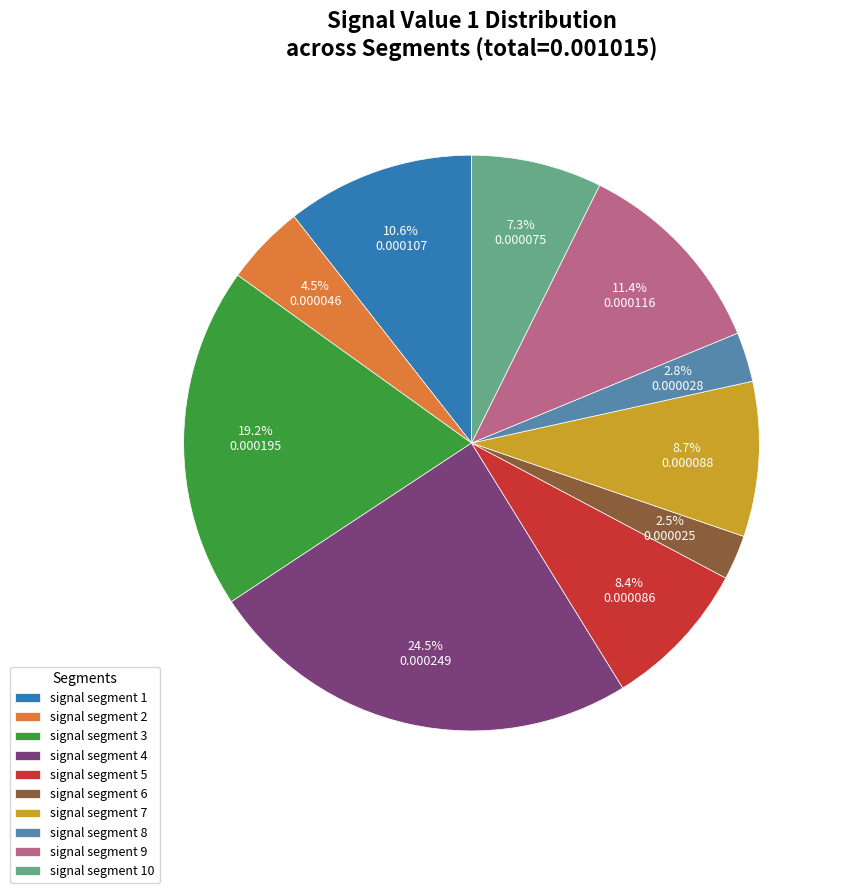

Which category has the biggest portion of the pie?

signal segment 4